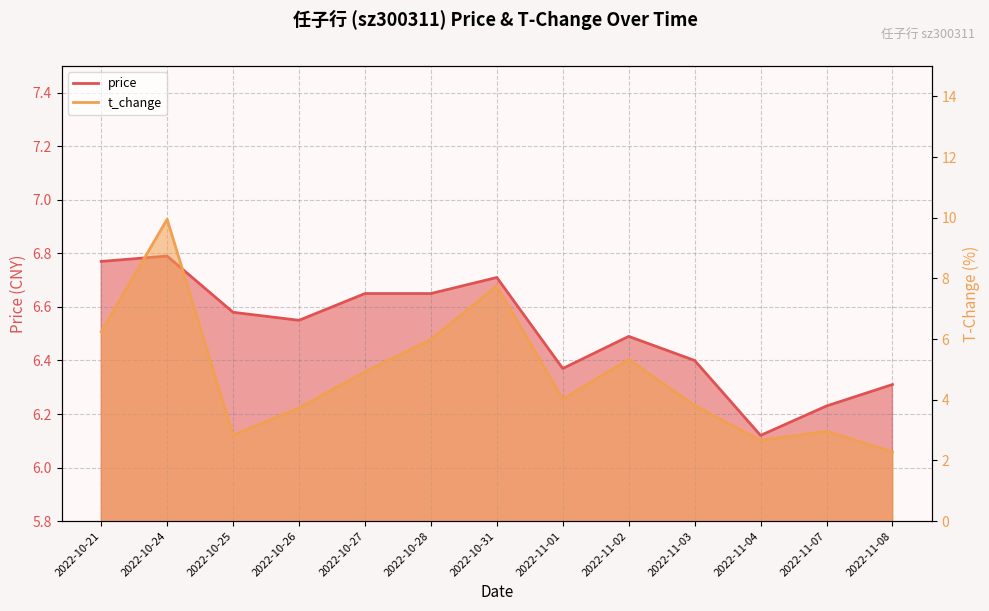

Which series has the largest total across all categories?

price